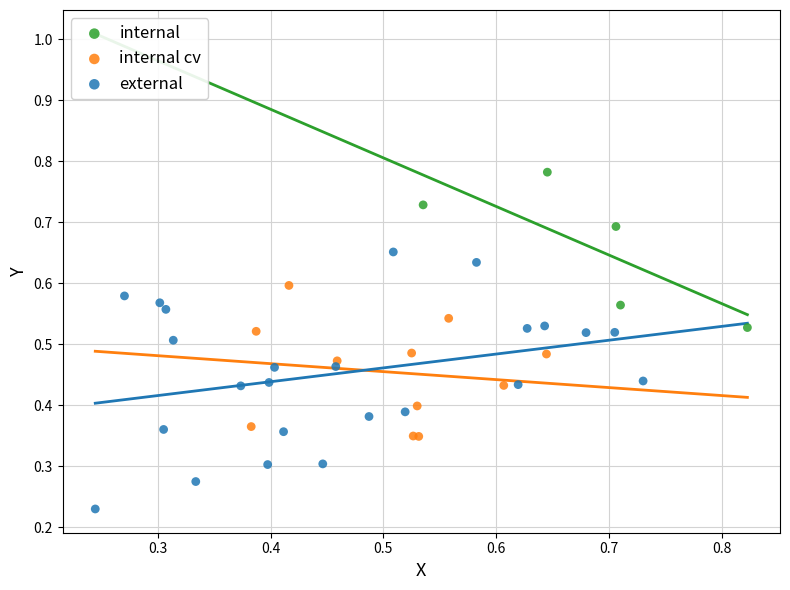

Which series contains the lowest Y value?

external